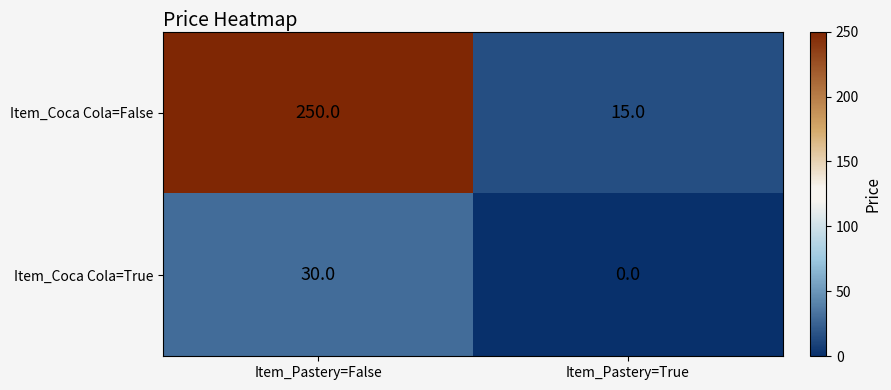

List the labels in order of Item_Coca Cola=True value, largest first.

Item_Pastery=False, Item_Pastery=True